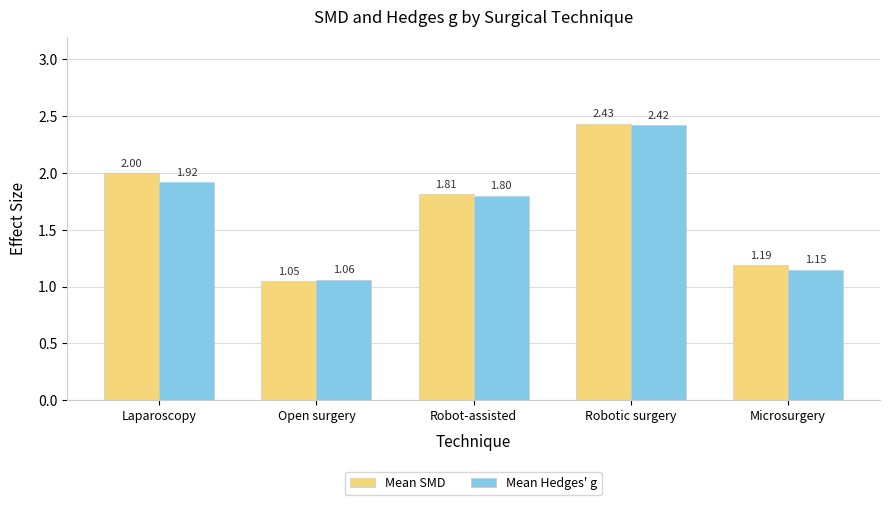

Which label corresponds to the largest value in the chart?

Robotic surgery